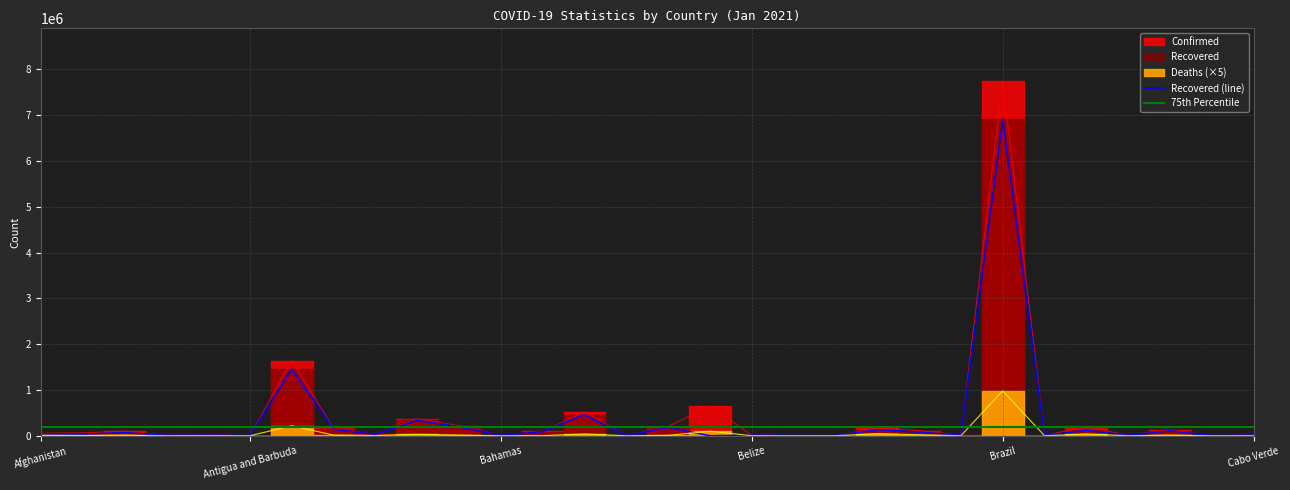

True or false: Confirmed has more than 0 points higher than both neighbors.

True